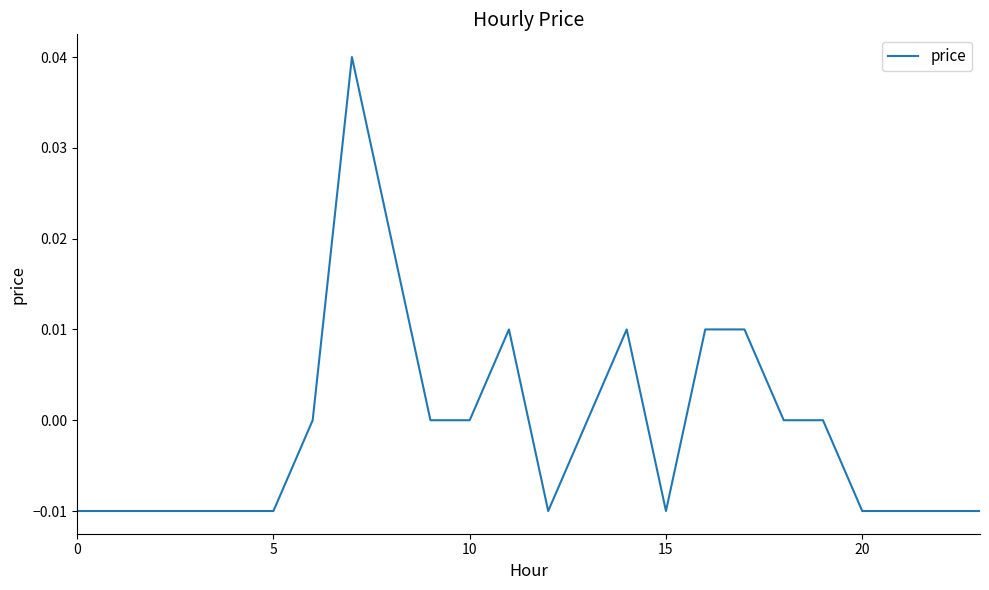

True or false: there are more than 0 points higher than both neighbors.

True